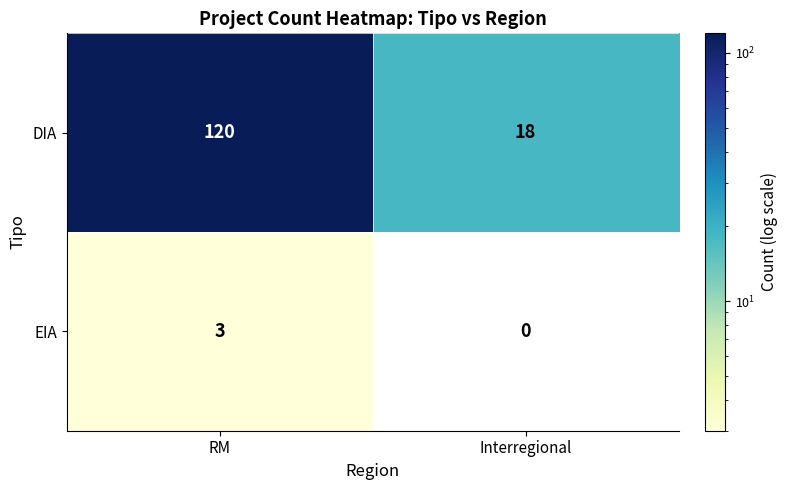

Between RM and Interregional, which series saw the biggest shift?

DIA